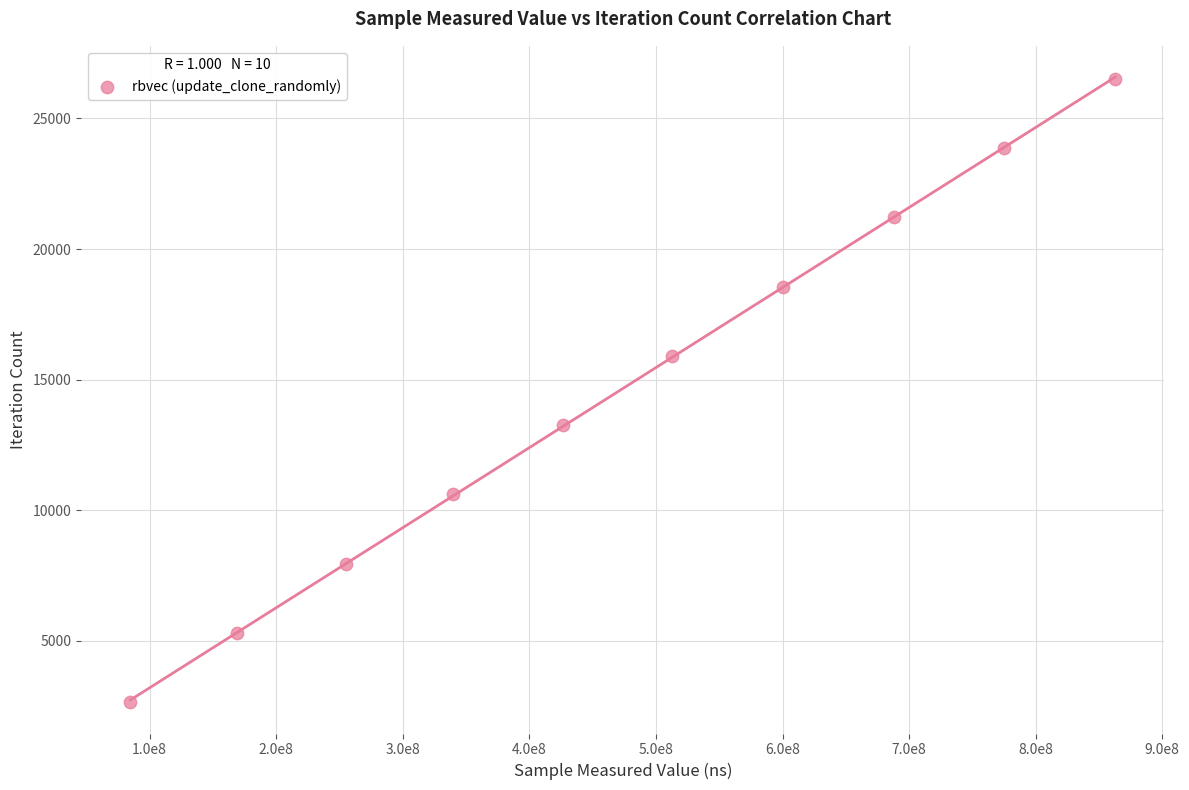

What is the average X value?

471399237